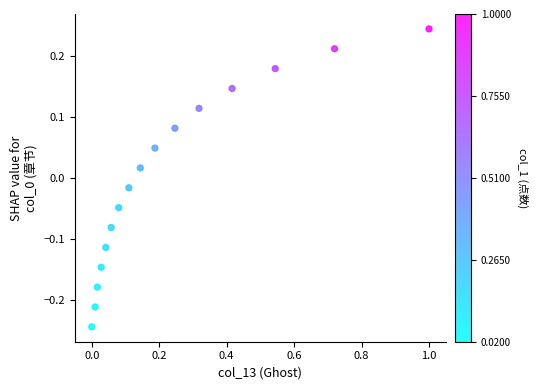

What is the range of X values (max minus min)?

1.0